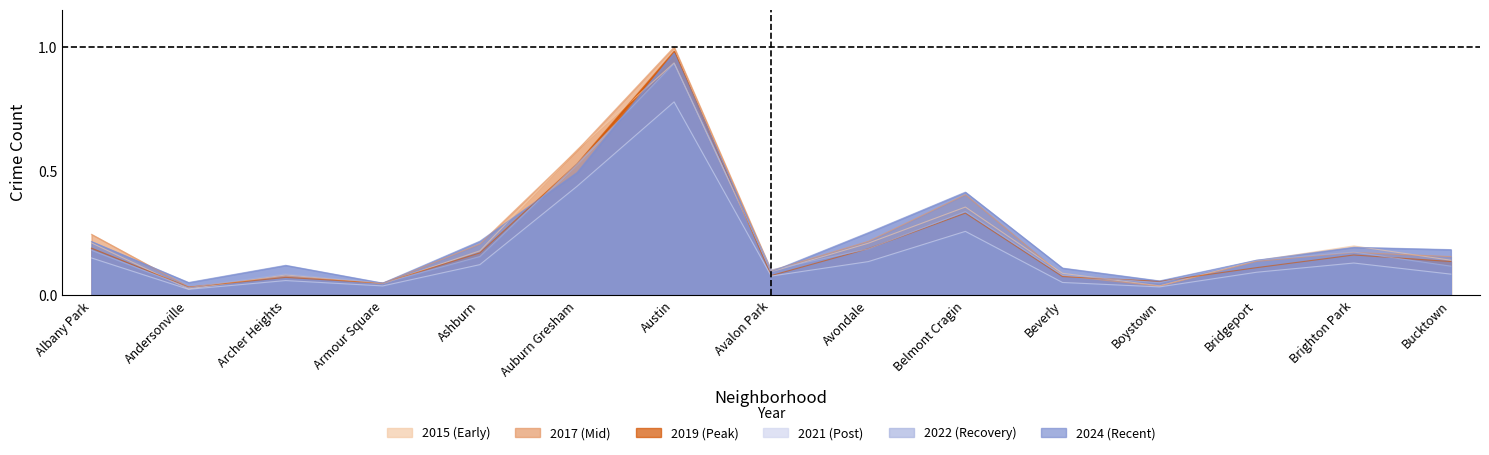

True or false: 2015 and 2021 intersect in this chart.

False